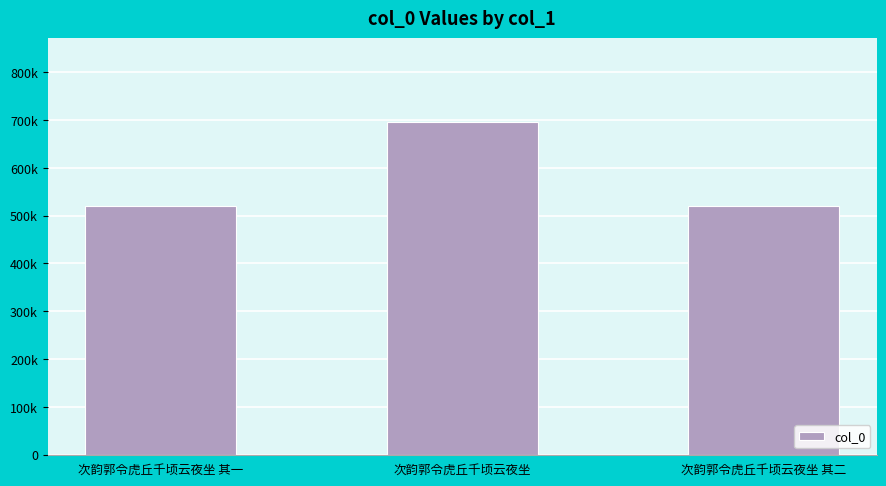

Reading left to right, what are all the values shown in this chart?

次韵郭令虎丘千顷云夜坐 其一=520853	次韵郭令虎丘千顷云夜坐=696929	次韵郭令虎丘千顷云夜坐 其二=520854